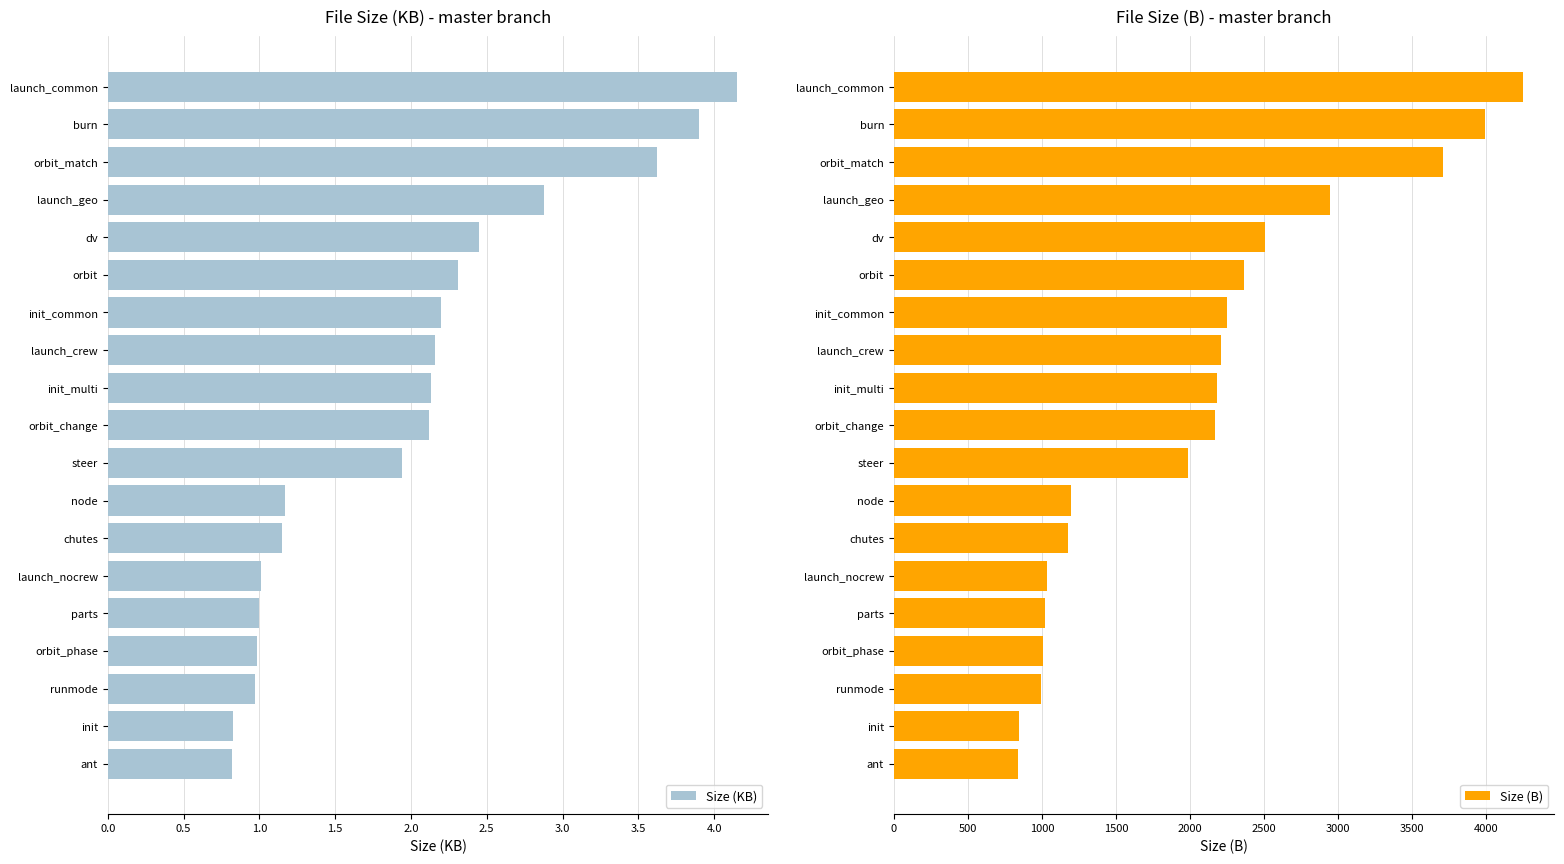

What is the highest value of the Size (KB) series?

4.2